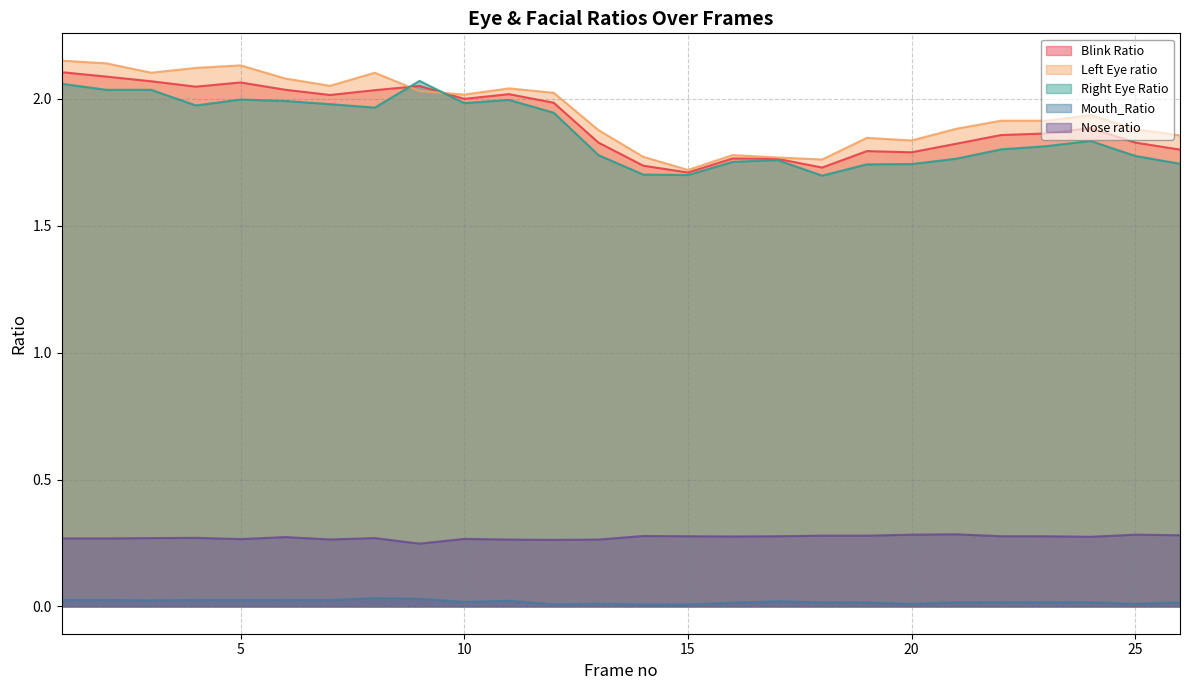

Rank the series at 16 from highest to lowest value.

Left Eye ratio, Blink Ratio, Right Eye Ratio, Nose ratio, Mouth_Ratio